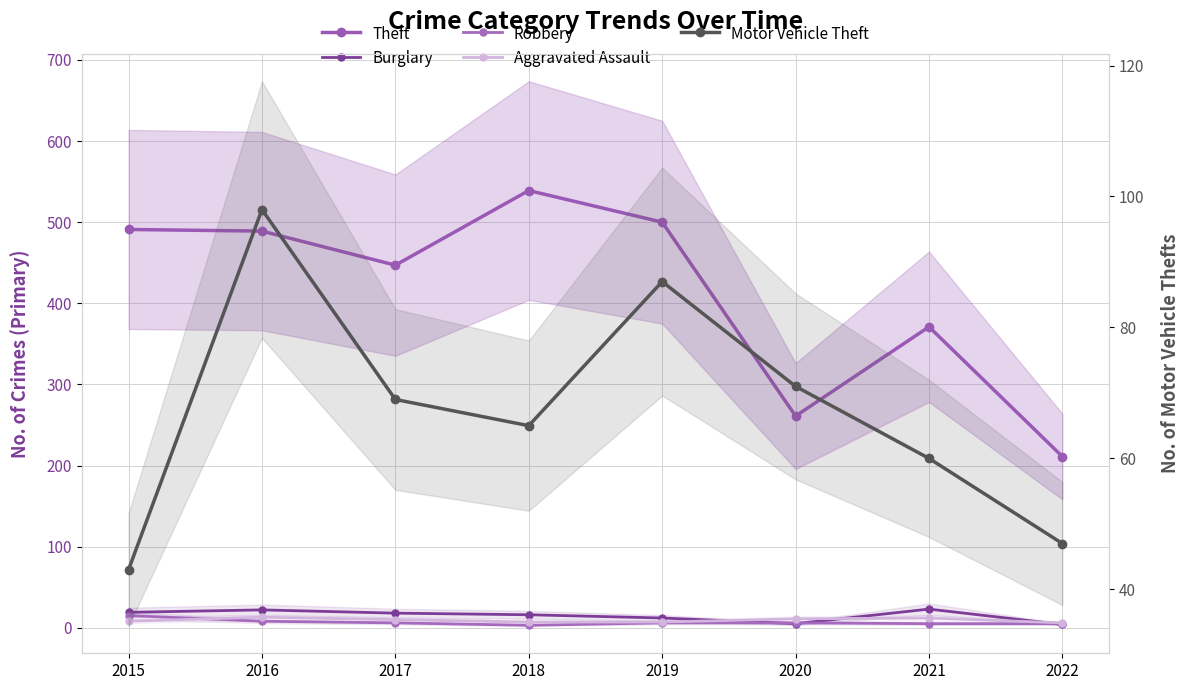

True or false: Motor Vehicle Theft and Burglary intersect in this chart.

False